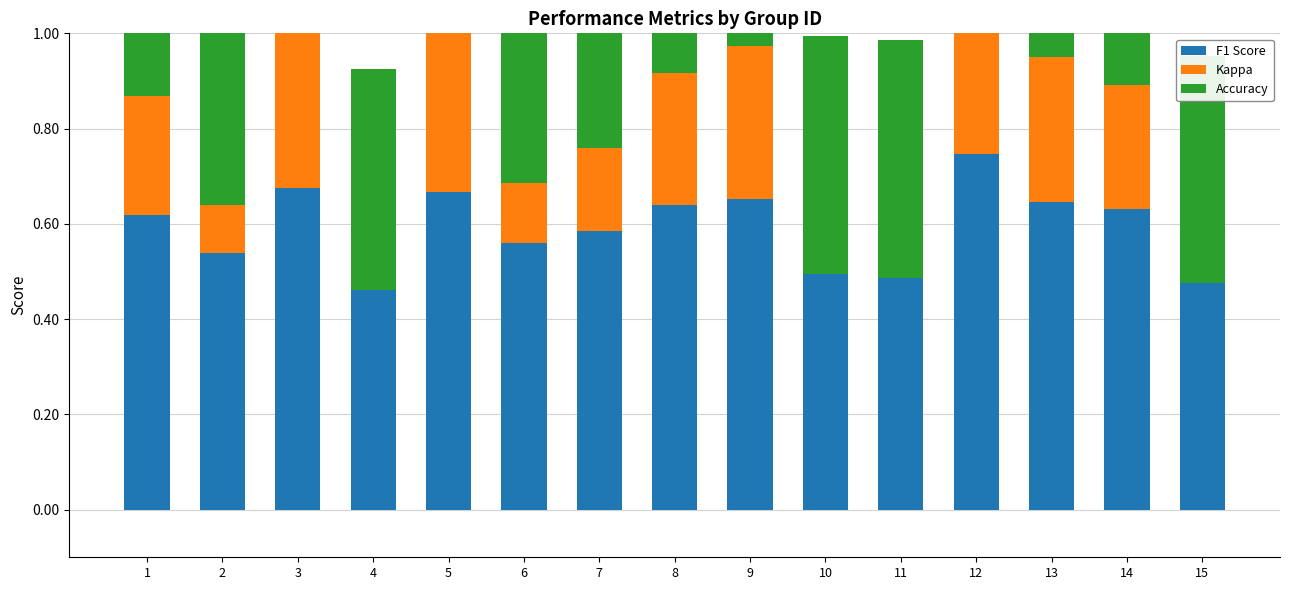

How many bars are there in each group?

3